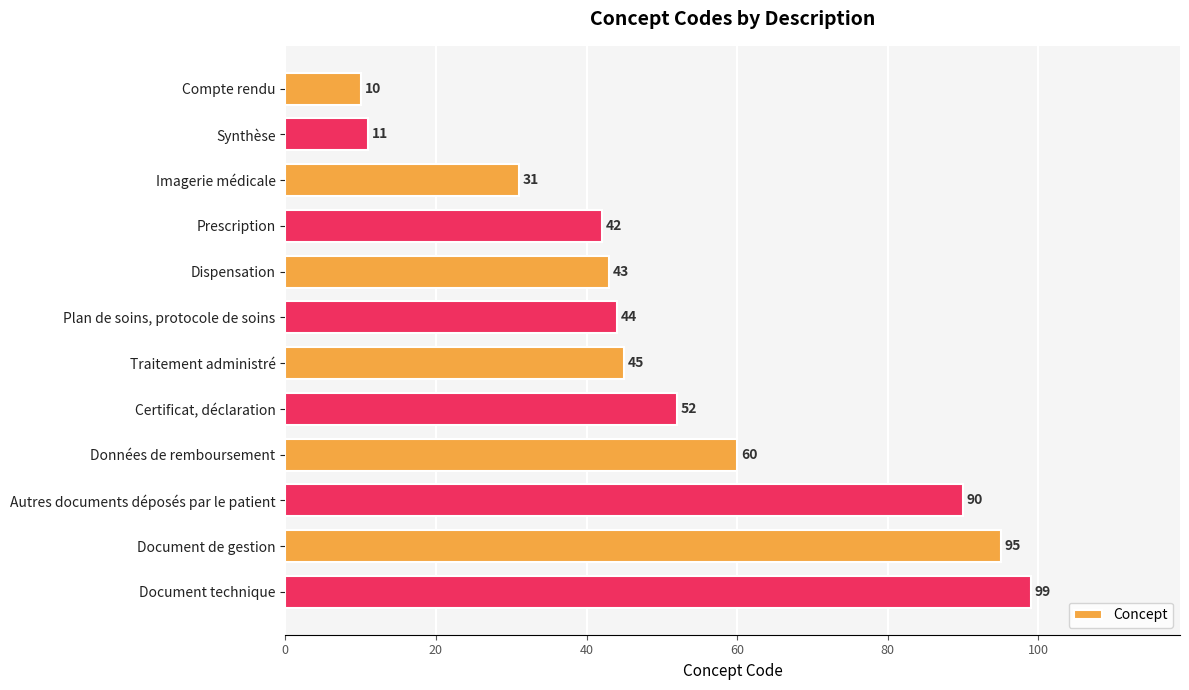

Are the bars horizontal?

Yes